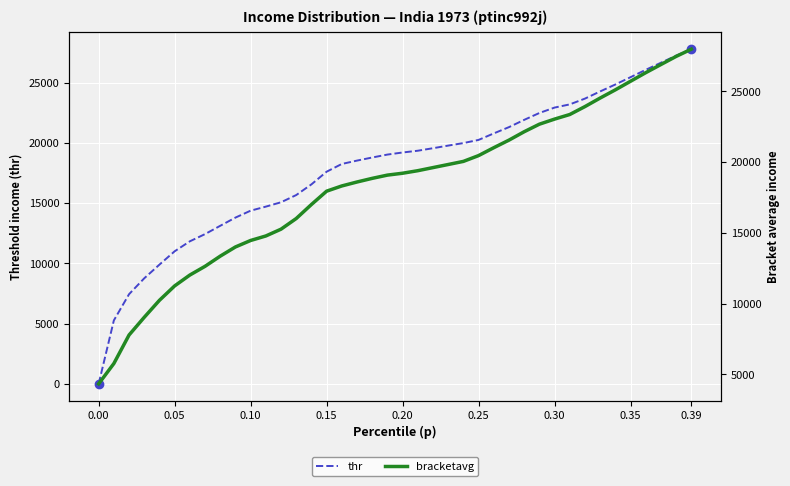

How many categories are shown in the chart?

40